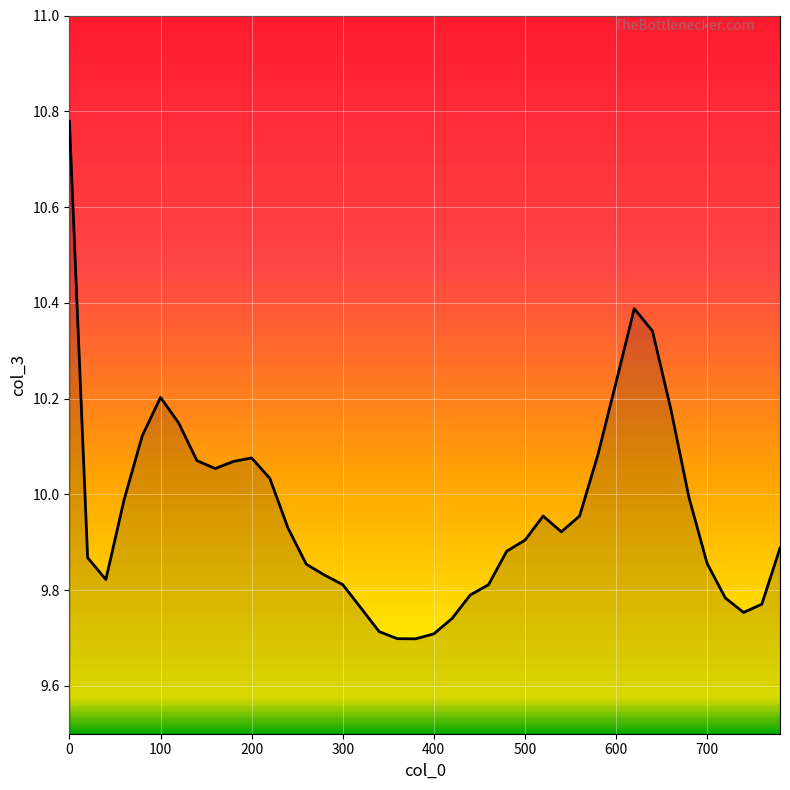

What is the difference between the maximum and minimum values?

1.1